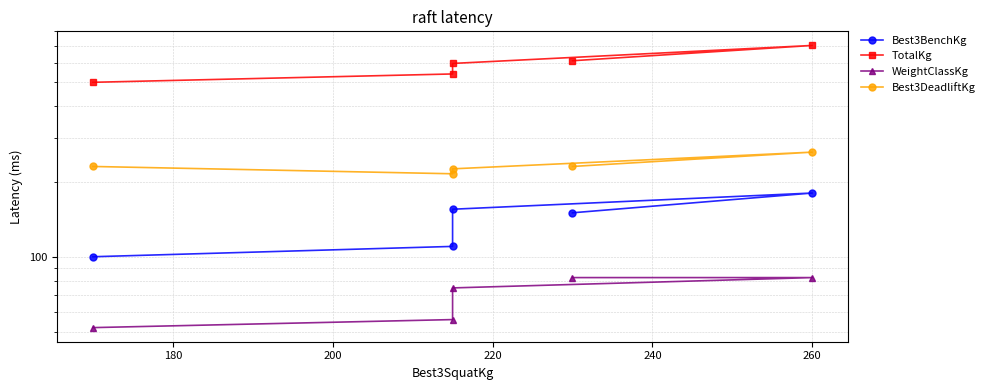

Which series changed the most between 180 and 220?

TotalKg